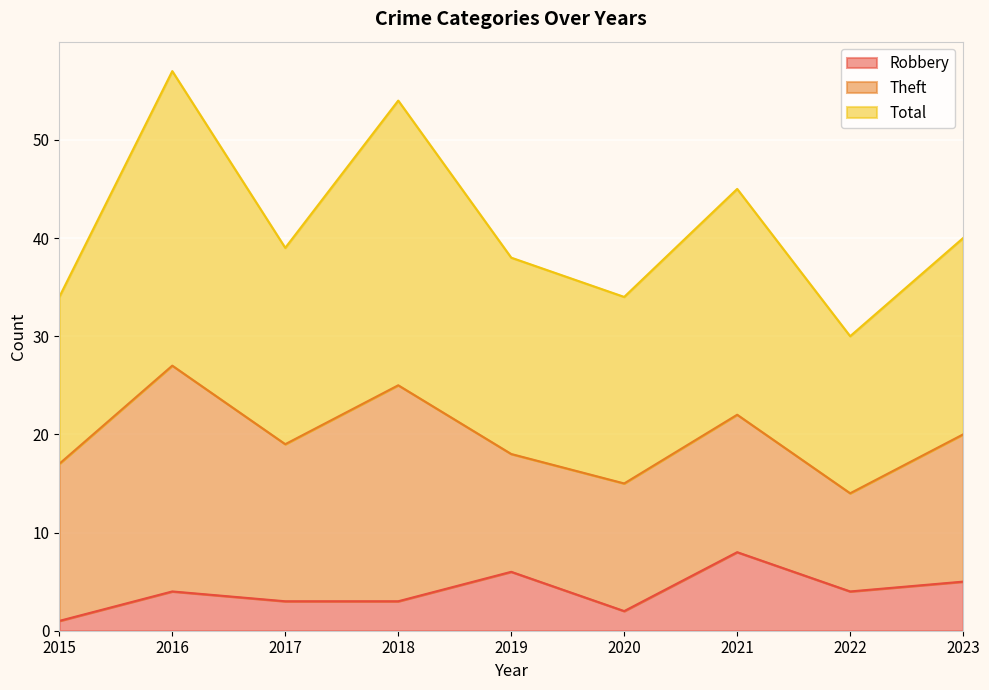

Is the value of Total at 2015 greater than the value of Robbery at 2019?

Yes